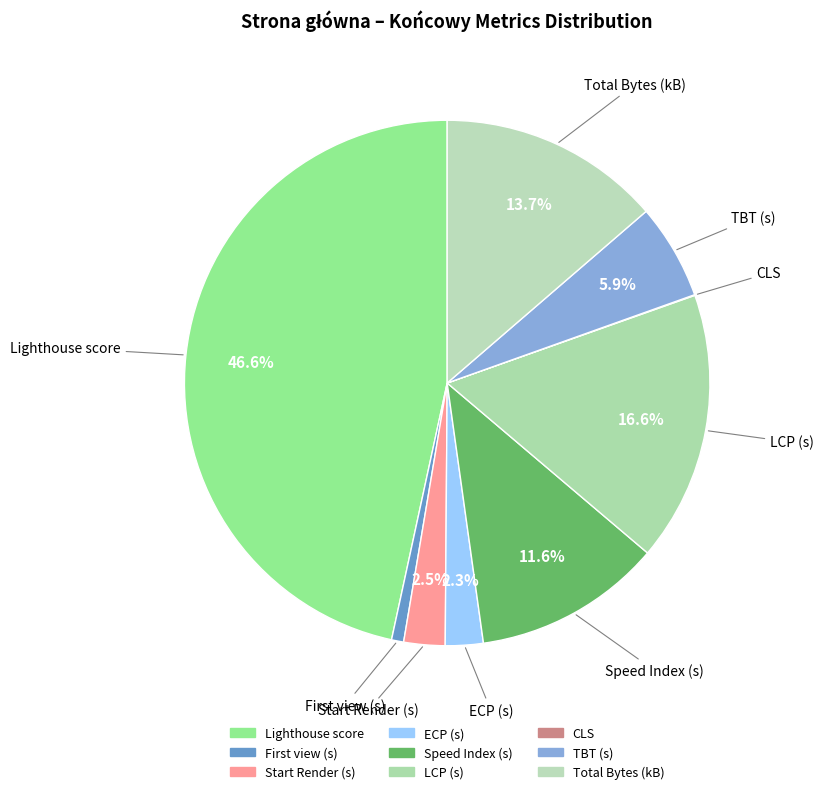

Is it true that Lighthouse score is 56% of the pie?

False